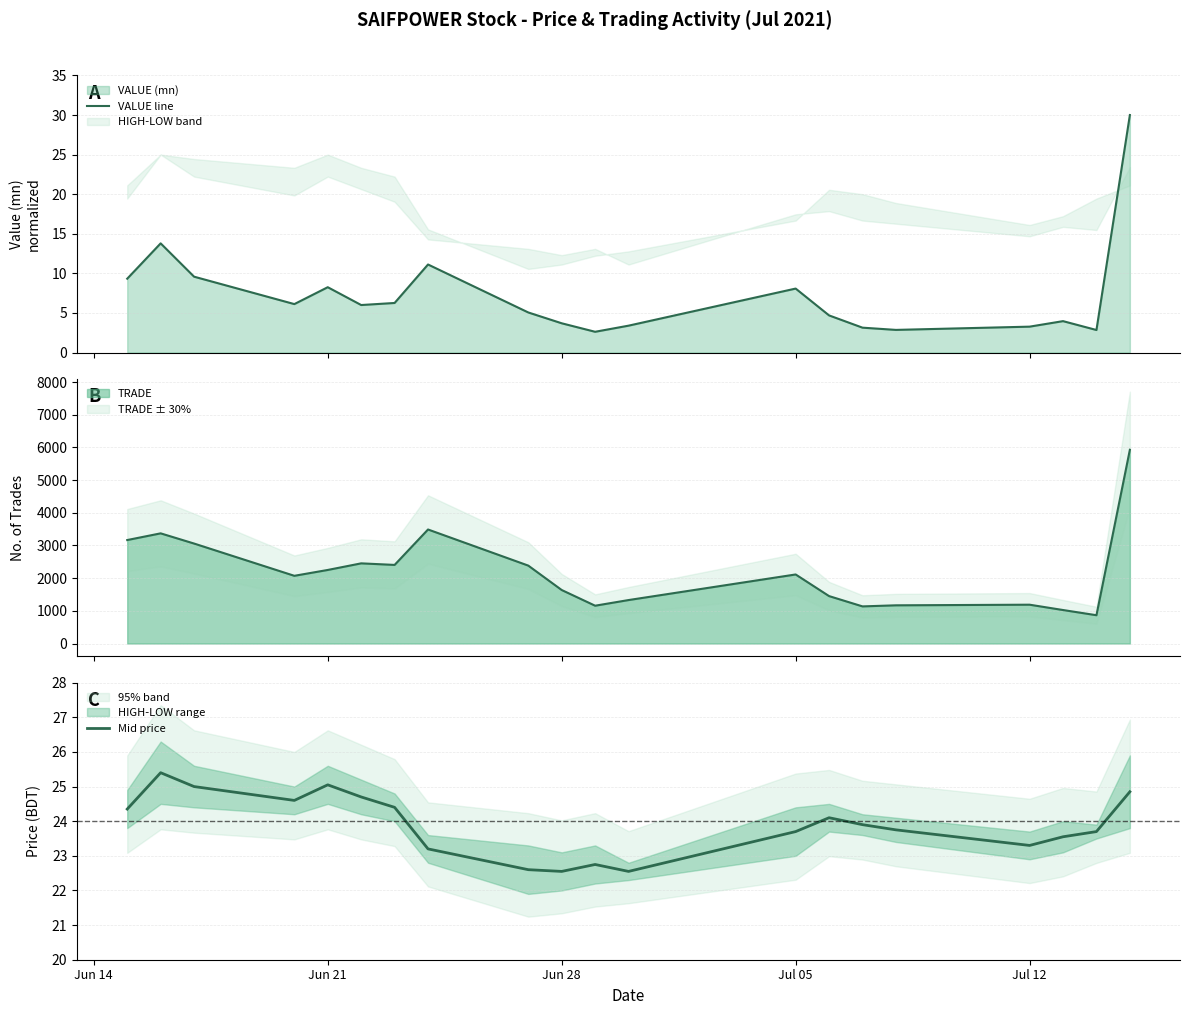

List the series in order of their overall mean, lowest first.

VALUE line, Mid price